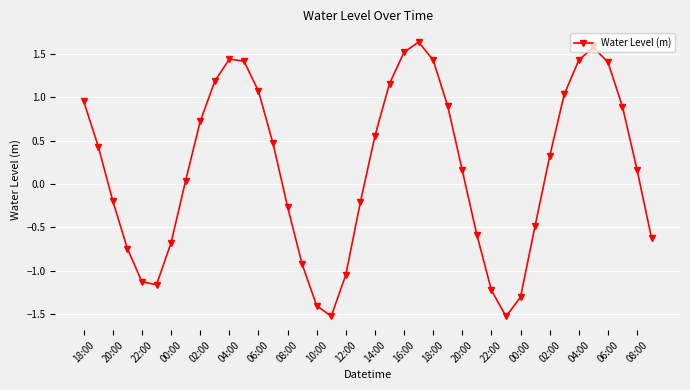

True or false: the data has more than 0 interior local peaks.

True